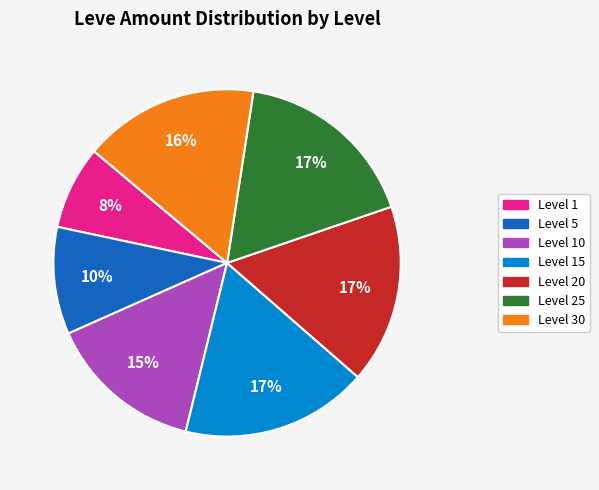

To the nearest percent, what is the average slice percentage?

14%